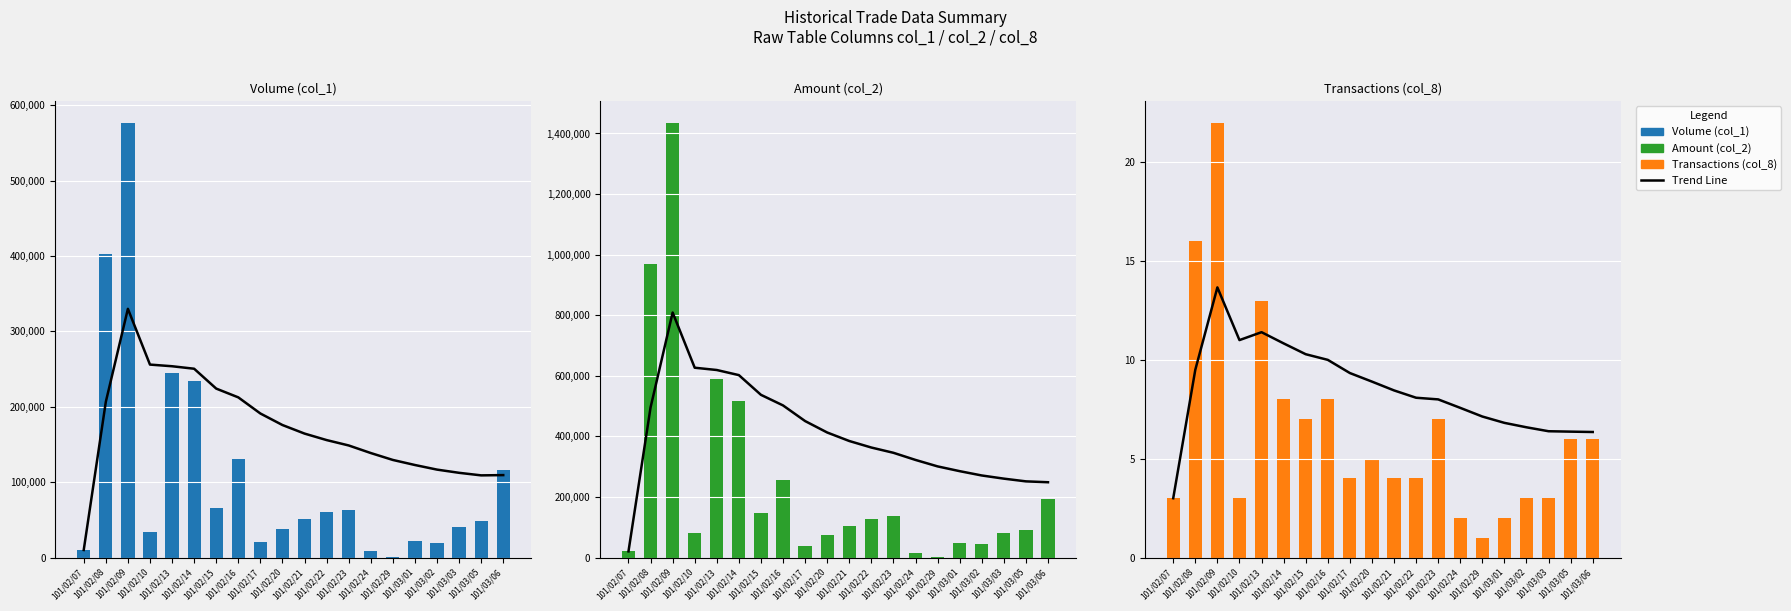

What is the label of the 7th bar from the left?

101/02/15